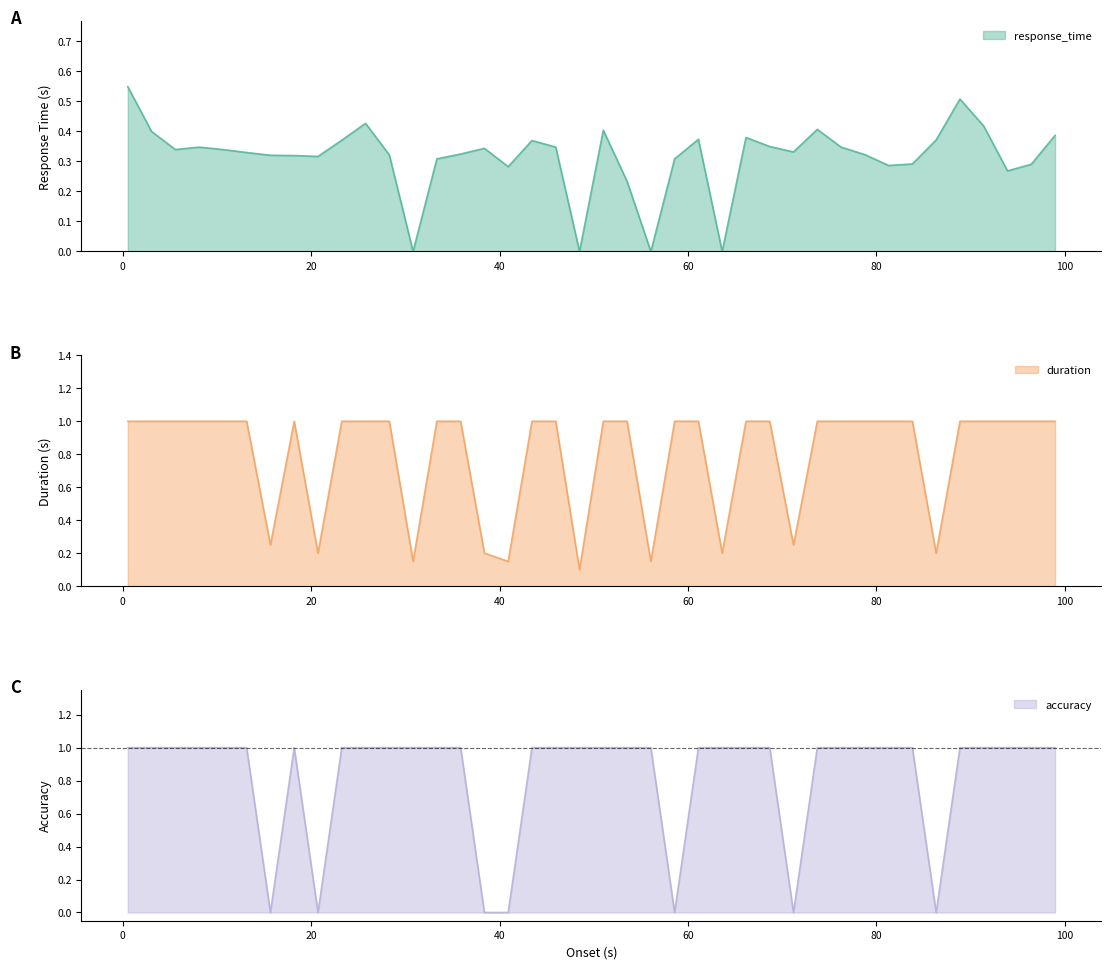

Reading left to right, transcribe all the data shown in this chart.

response_time: 0.5	0.4	0.3	0.3	0.3	0.3	0.3	0.3	0.3	0.4	0.4	0.3	0.0	0.3	0.3	0.3	0.3	0.4	0.3	0.0	0.4	0.2	0.0	0.3	0.4	0.0	0.4	0.3	0.3	0.4	0.3	0.3	0.3	0.3	0.4	0.5	0.4	0.3	0.3	0.4
duration: 1.0	1.0	1.0	1.0	1.0	1.0	0.2	1.0	0.2	1.0	1.0	1.0	0.1	1.0	1.0	0.2	0.1	1.0	1.0	0.1	1.0	1.0	0.1	1.0	1.0	0.2	1.0	1.0	0.2	1.0	1.0	1.0	1.0	1.0	0.2	1.0	1.0	1.0	1.0	1.0
accuracy: 1.0	1.0	1.0	1.0	1.0	1.0	0.0	1.0	0.0	1.0	1.0	1.0	1.0	1.0	1.0	0.0	0.0	1.0	1.0	1.0	1.0	1.0	1.0	0.0	1.0	1.0	1.0	1.0	0.0	1.0	1.0	1.0	1.0	1.0	0.0	1.0	1.0	1.0	1.0	1.0